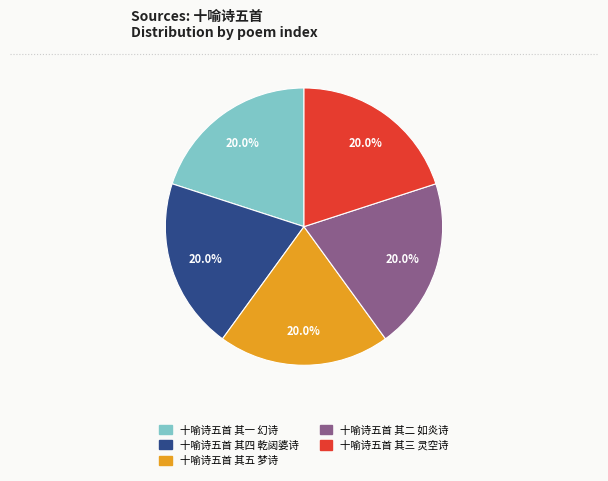

True or false: 十喻诗五首 其二 如炎诗 accounts for 27% of the total.

False